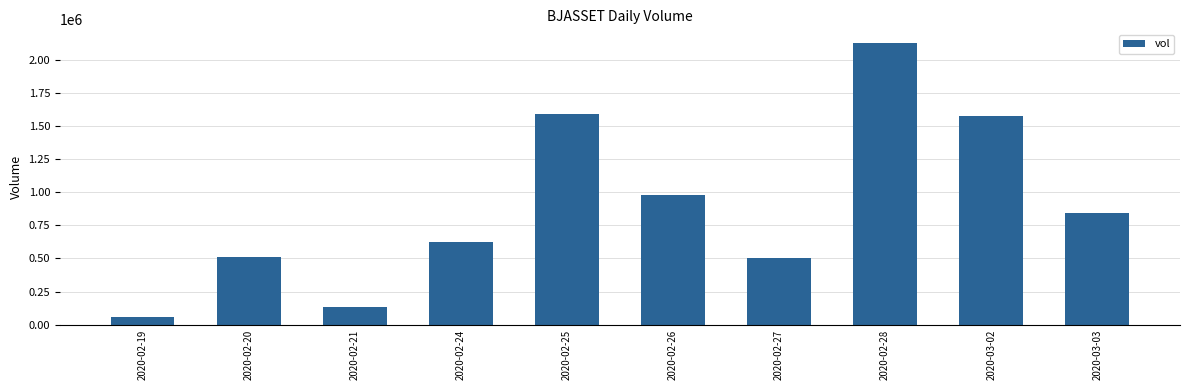

The chart shows a value of 635679 at 2020-02-28. True or false?

False